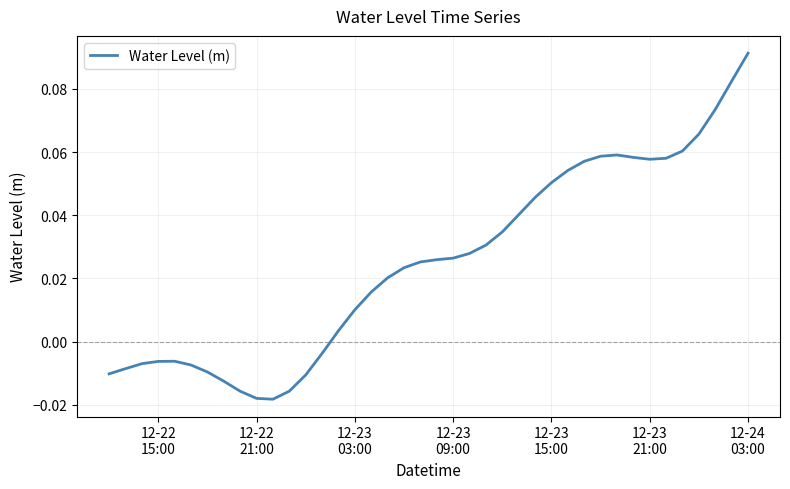

Does the chart display data point markers on the line(s)?

No